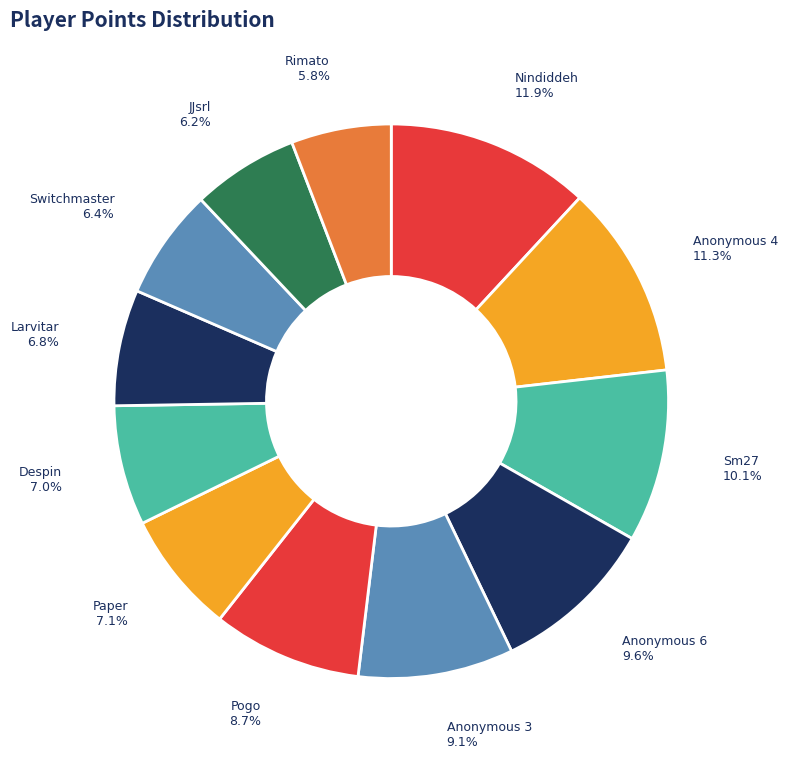

Which slice is the largest?

Nindiddeh